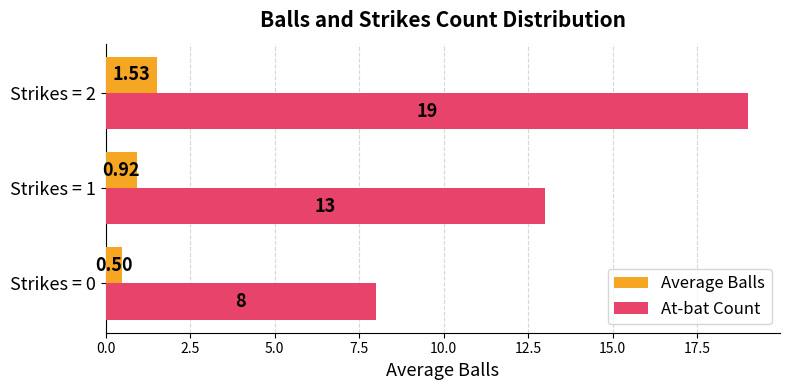

List the series in order of their peak value, lowest first.

Average Balls, At-bat Count